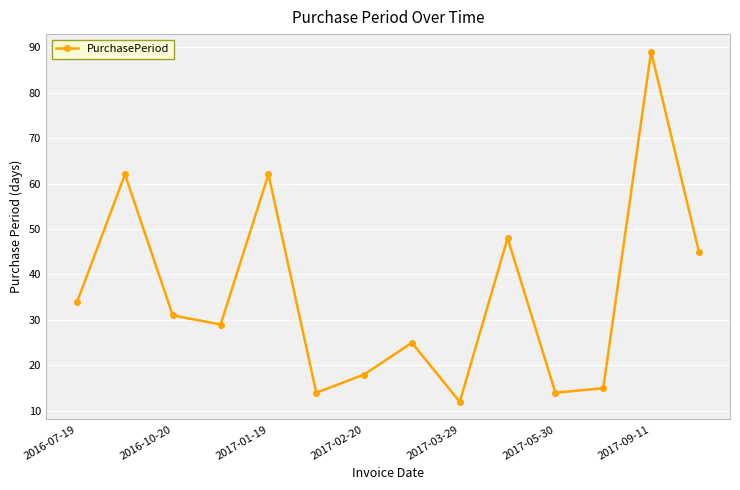

Does the chart display data point markers on the line(s)?

Yes